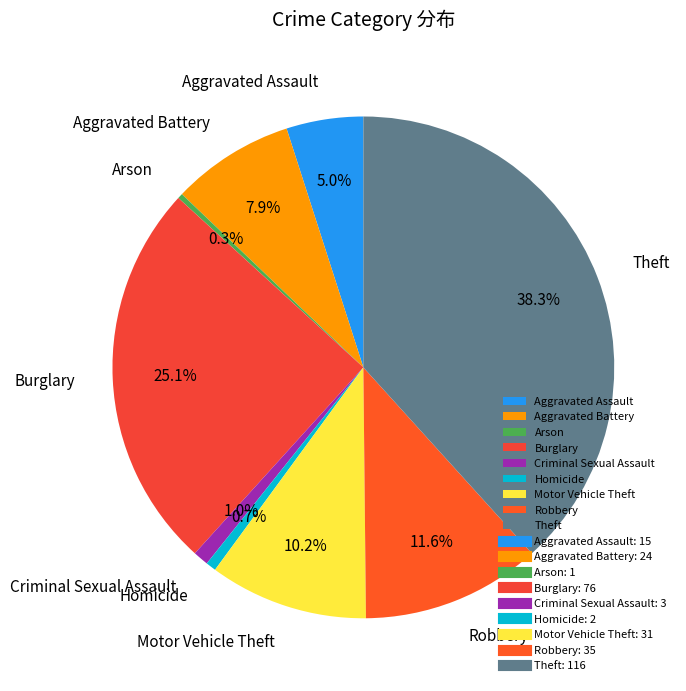

What is the ratio of the value at Theft to the value at Robbery?

3.3